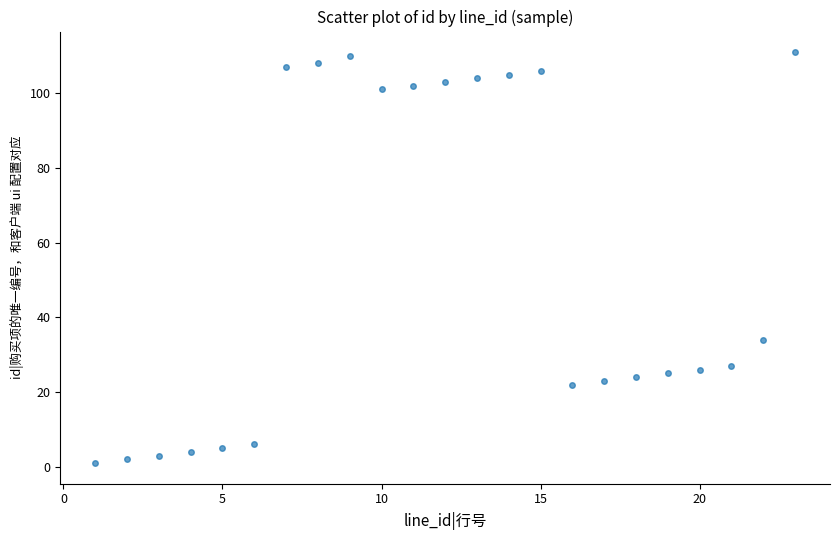

What Y value in the scatter plot is closest to 56?

34